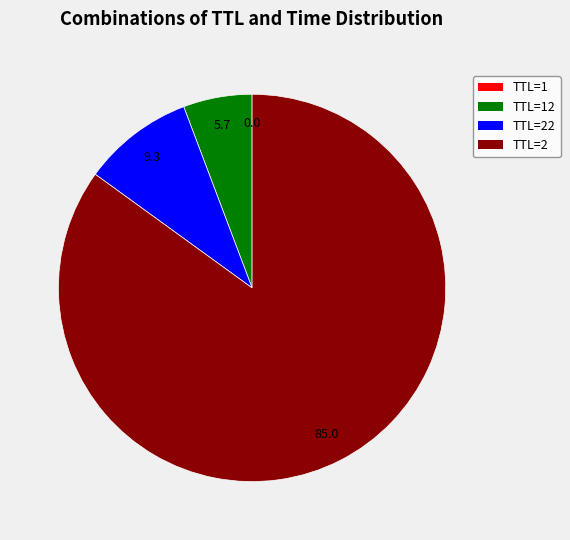

What is the majority slice?

TTL=2